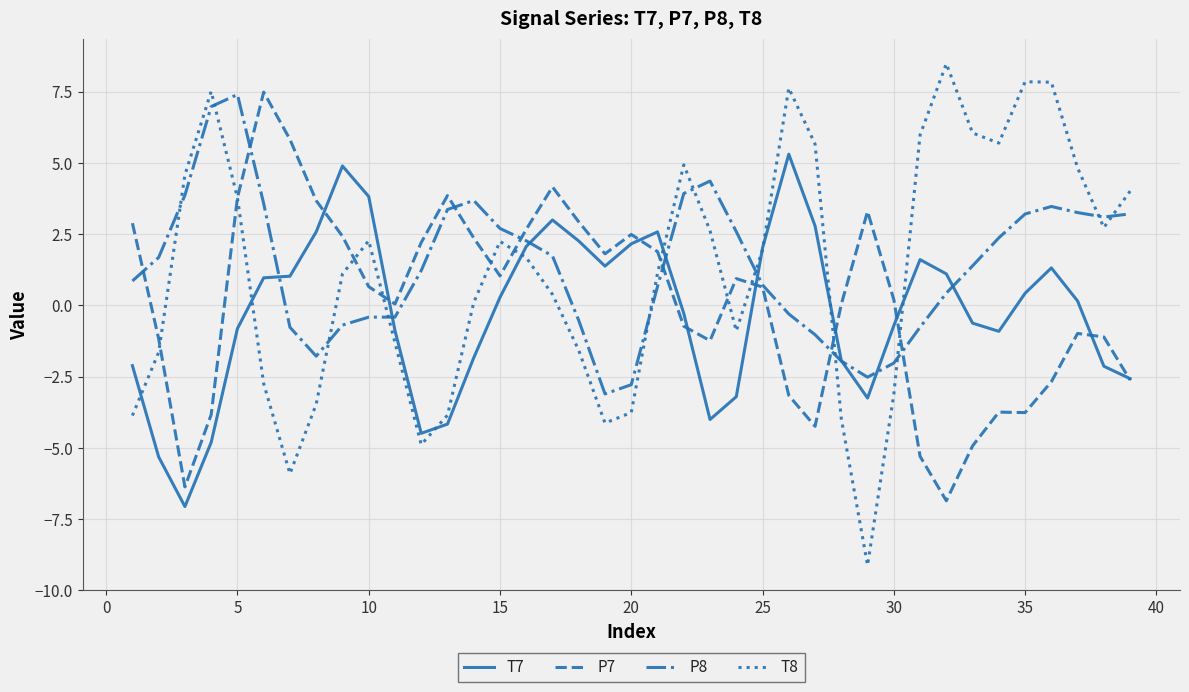

What is the smallest value displayed?

-9.1